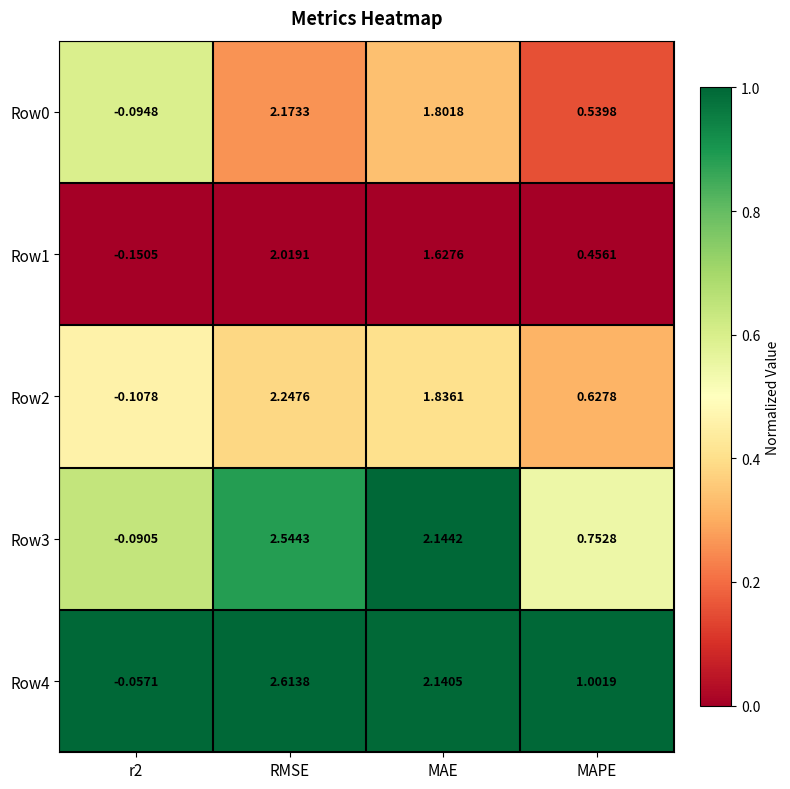

List the series in order of their peak value, lowest first.

Row1, Row0, Row2, Row3, Row4